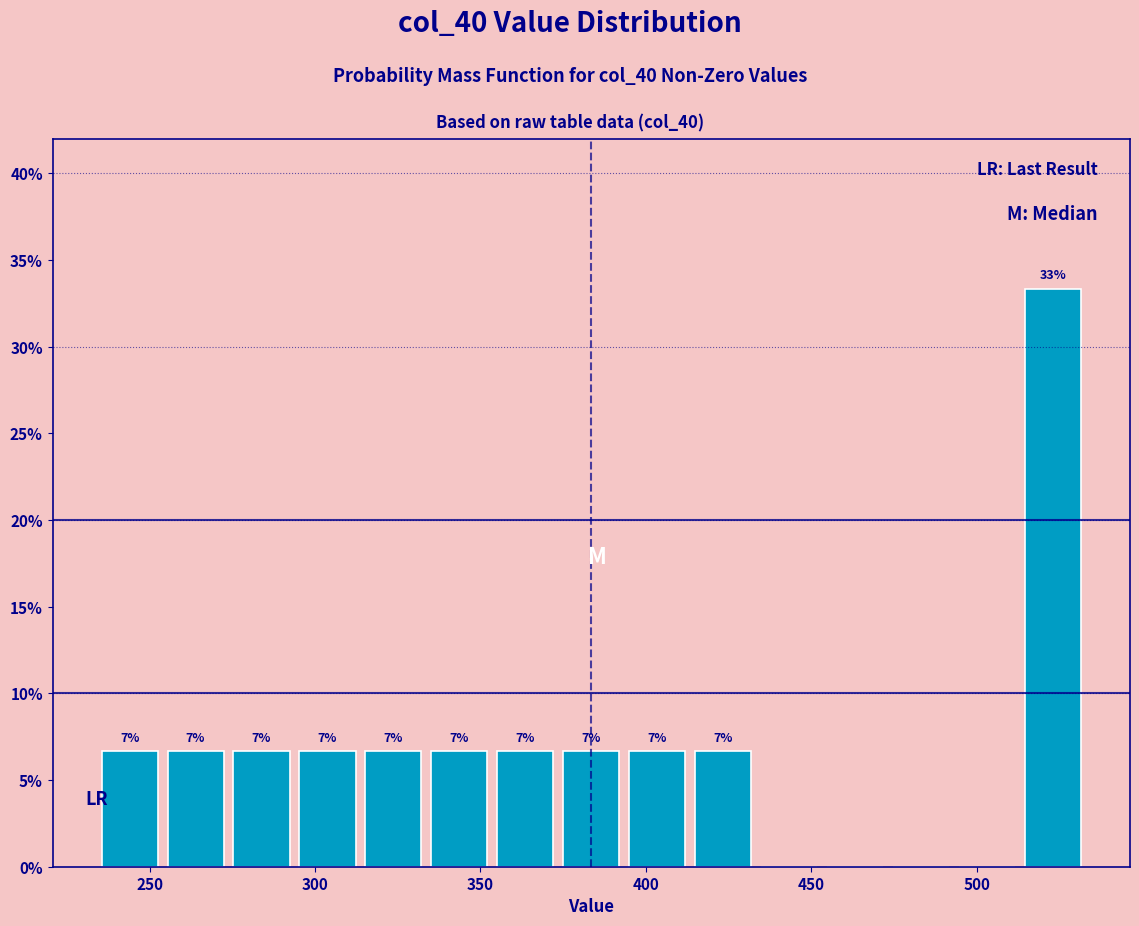

Read against the x-axis, roughly where is the centre of the tallest bar?

525